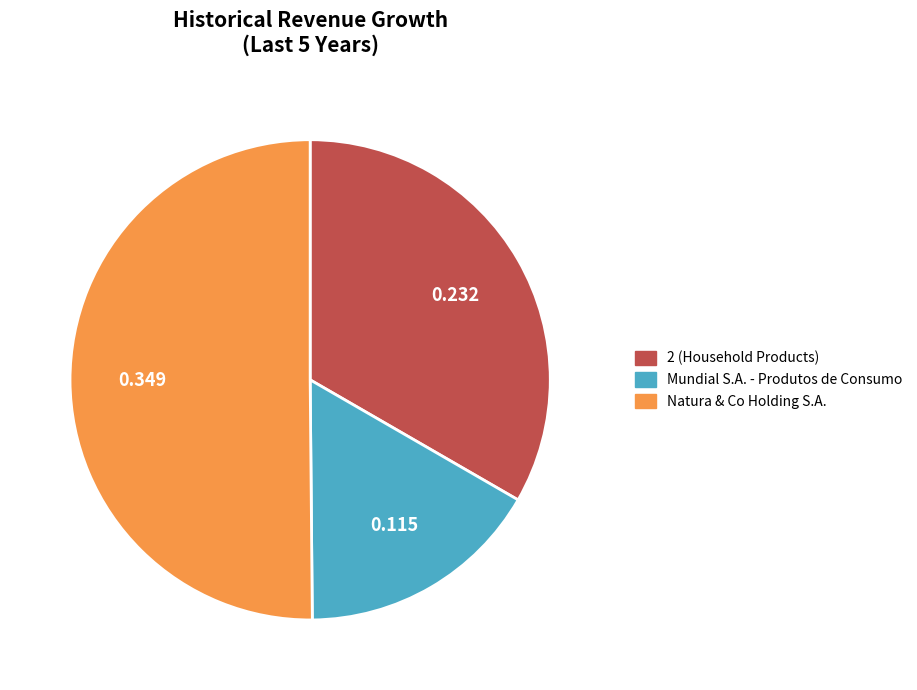

Count the number of slices in the pie.

3